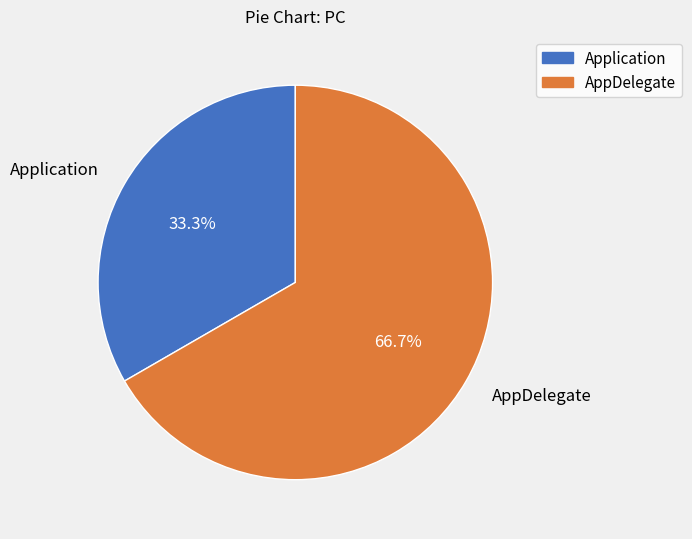

Is there a majority slice in this chart?

Yes